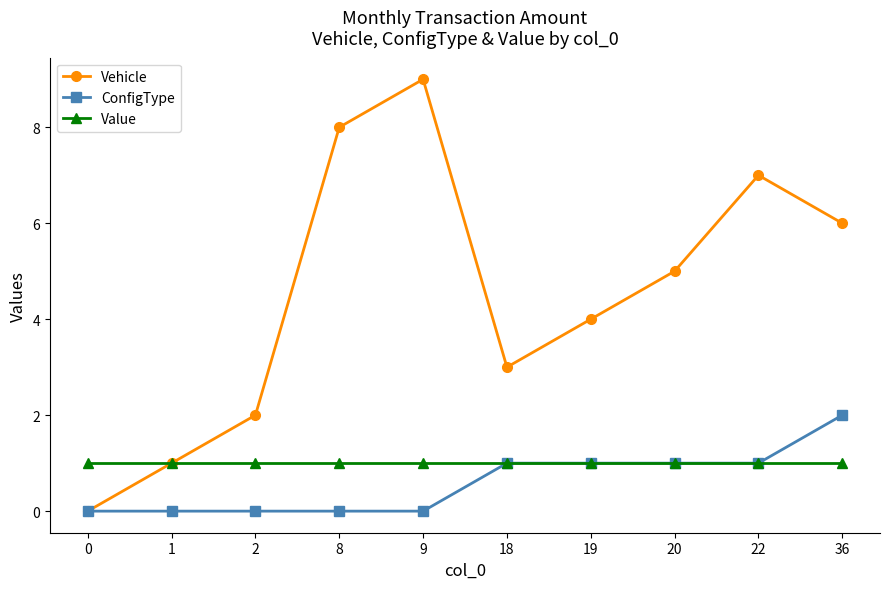

Which series has the largest total across all categories?

Vehicle